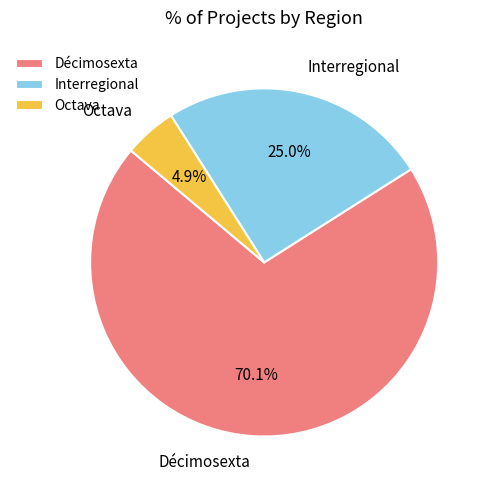

Which has a higher value, Interregional or Décimosexta?

Décimosexta